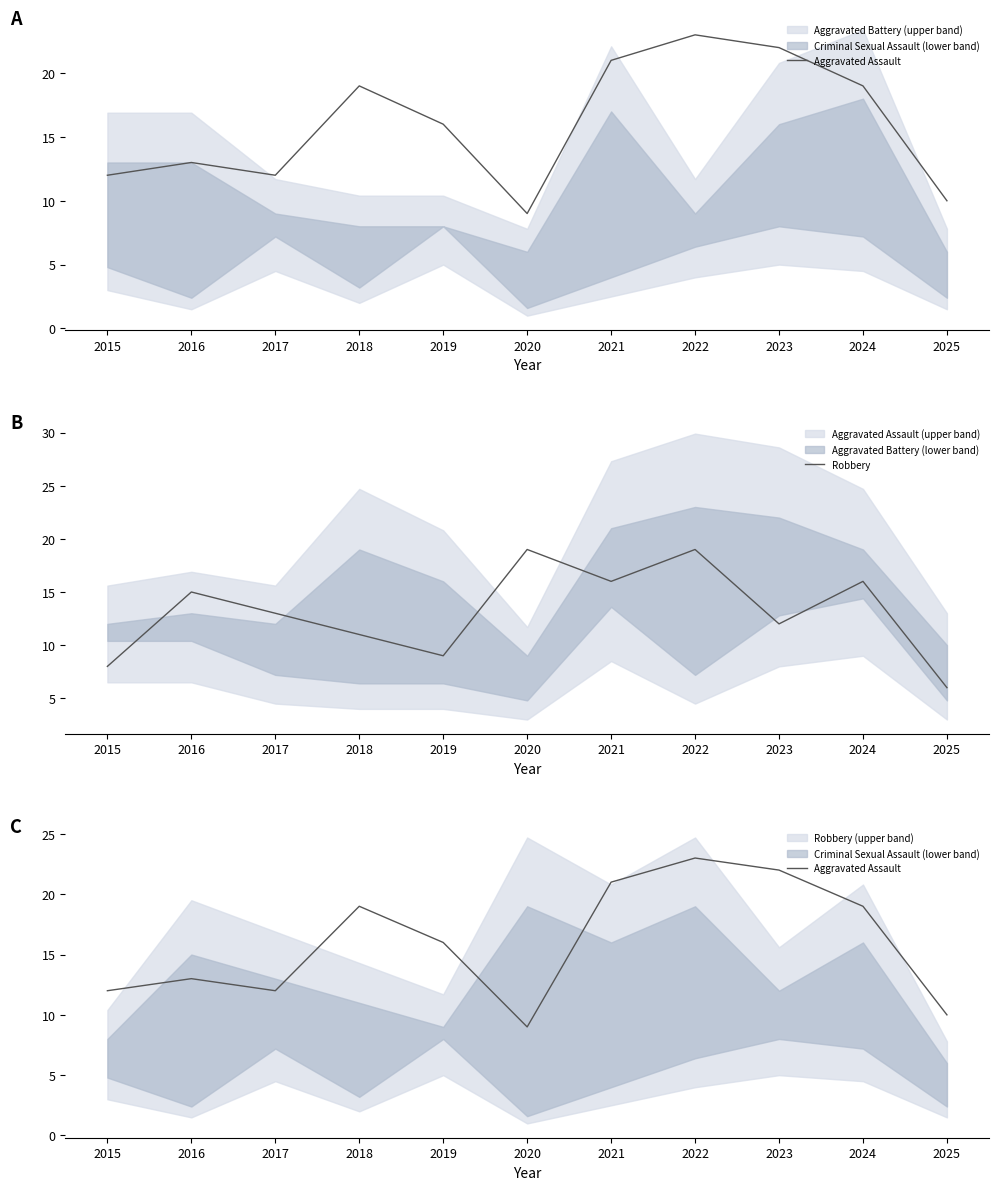

What is the total value across all series at 2018?

30